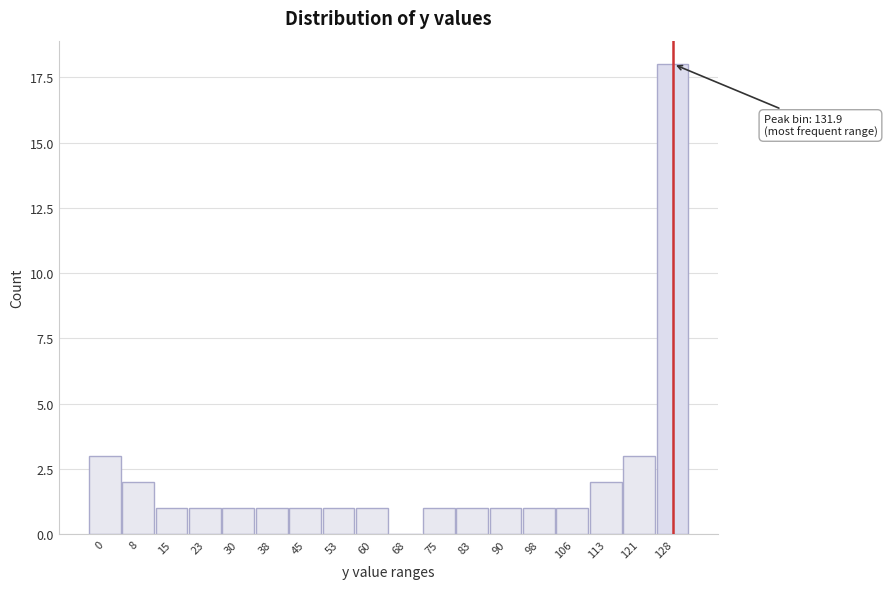

Reading left to right, extract all data points from this chart.

0=3	8=2	15=1	23=1	30=1	38=1	45=1	53=1	60=1	68=0	75=1	83=1	90=1	98=1	106=1	113=2	121=3	128=18